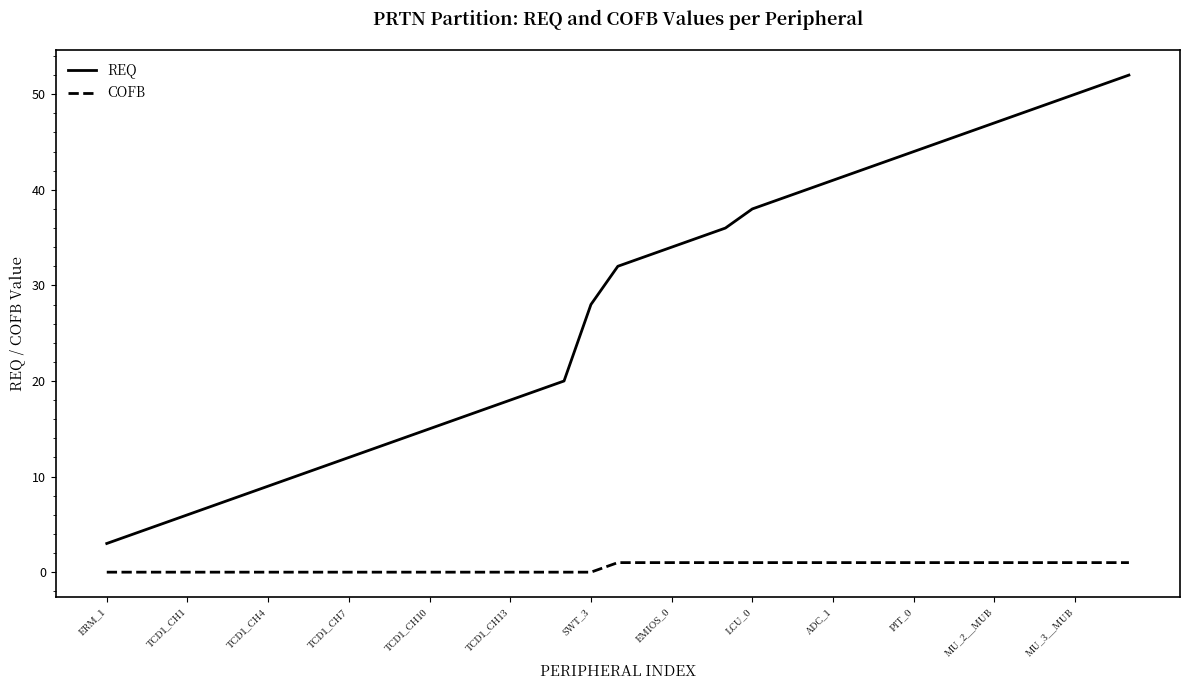

Does the chart have visible grid lines?

No